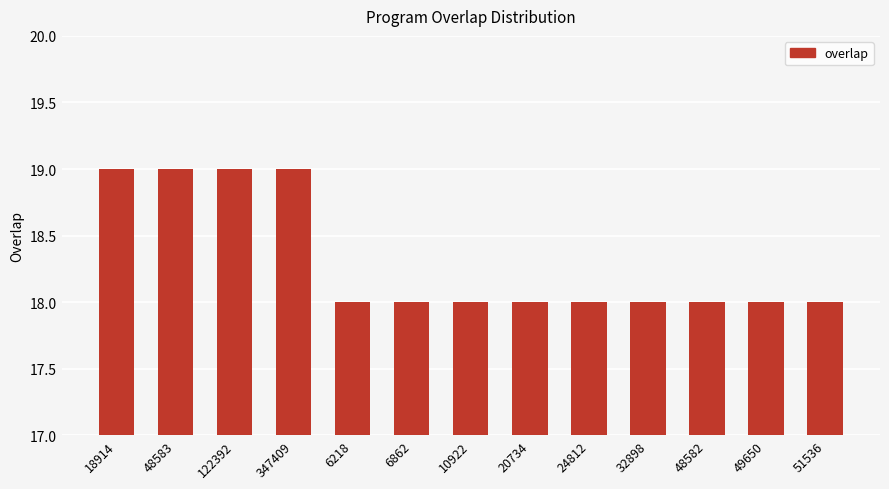

What is the label of the 2nd bar from the left?

48583